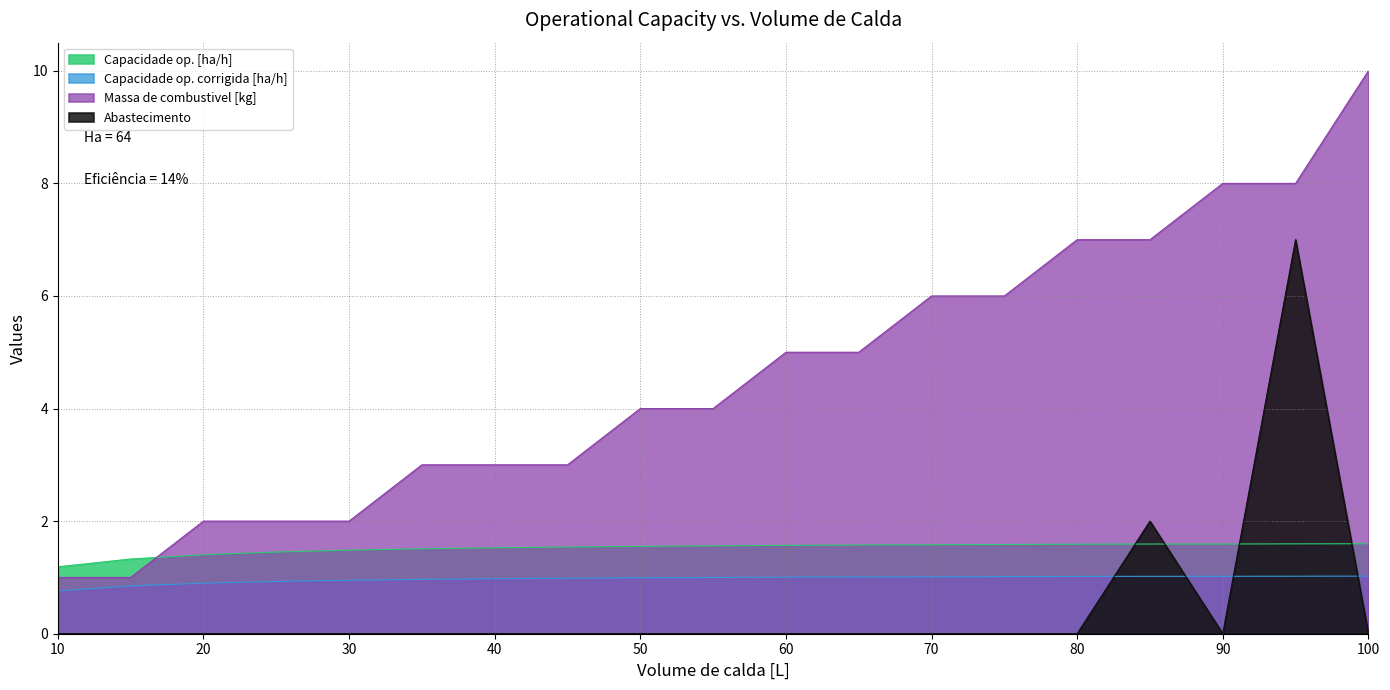

Which series changed the most between 40 and 55?

Massa de combustivel [kg]